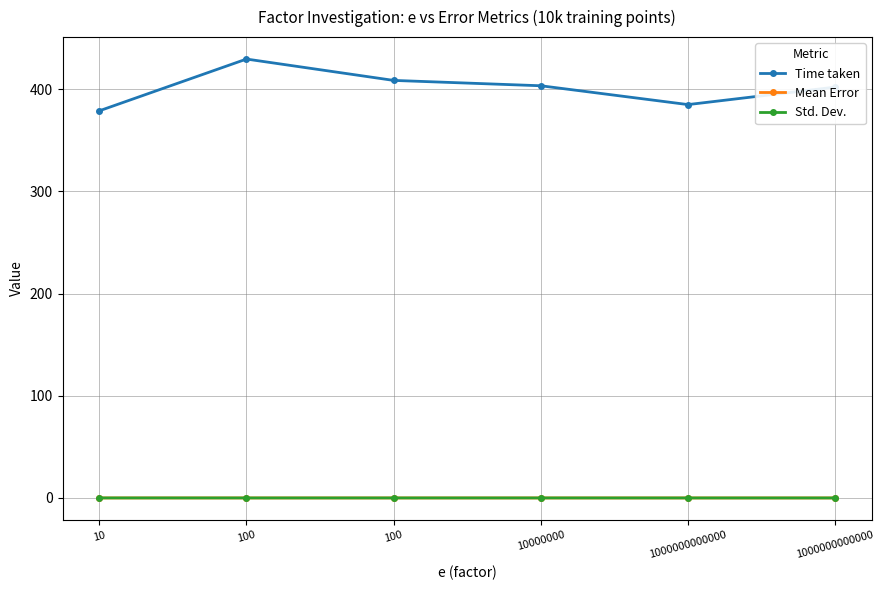

List the labels in order of Time taken value, largest first.

100, 100, 10000000, 1000000000000, 1000000000000, 10